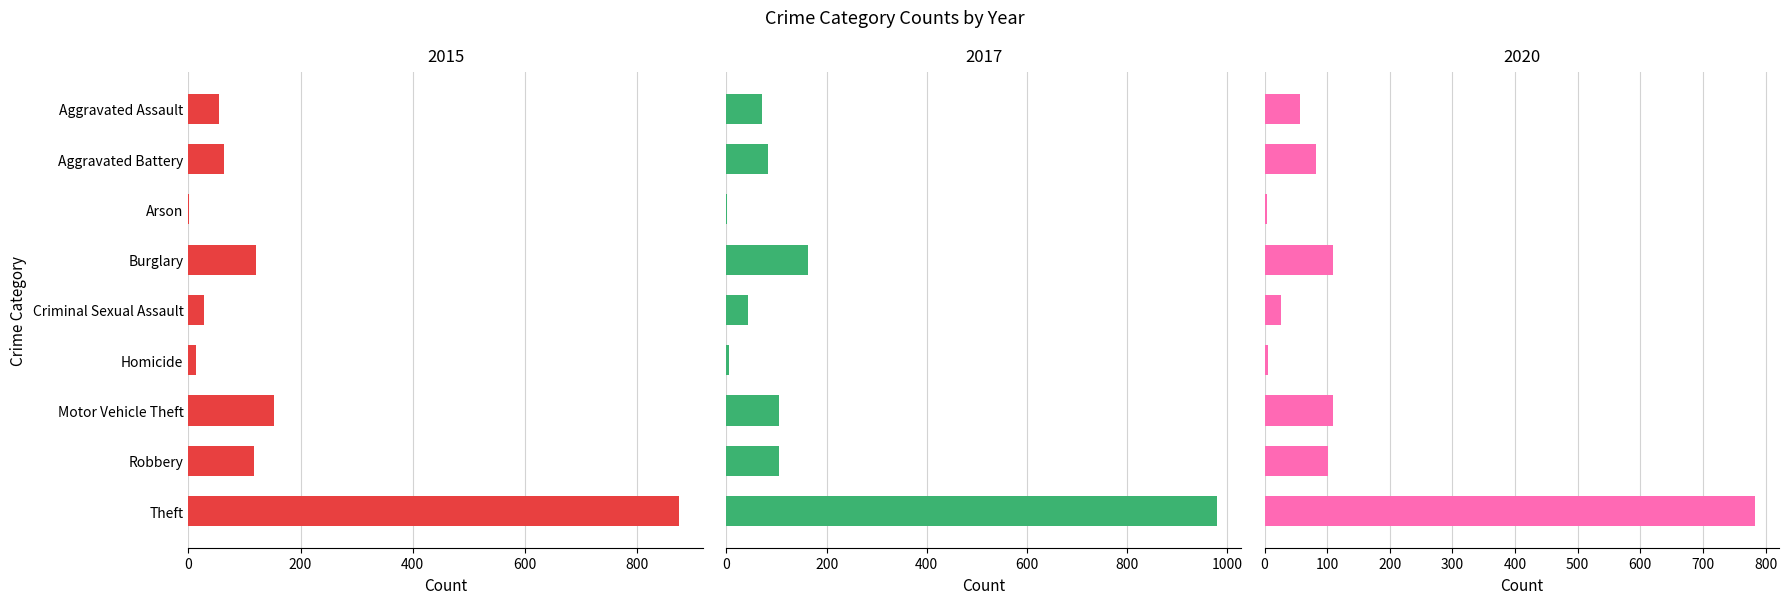

What is the difference between the 2017 values at Robbery and Aggravated Assault?

33